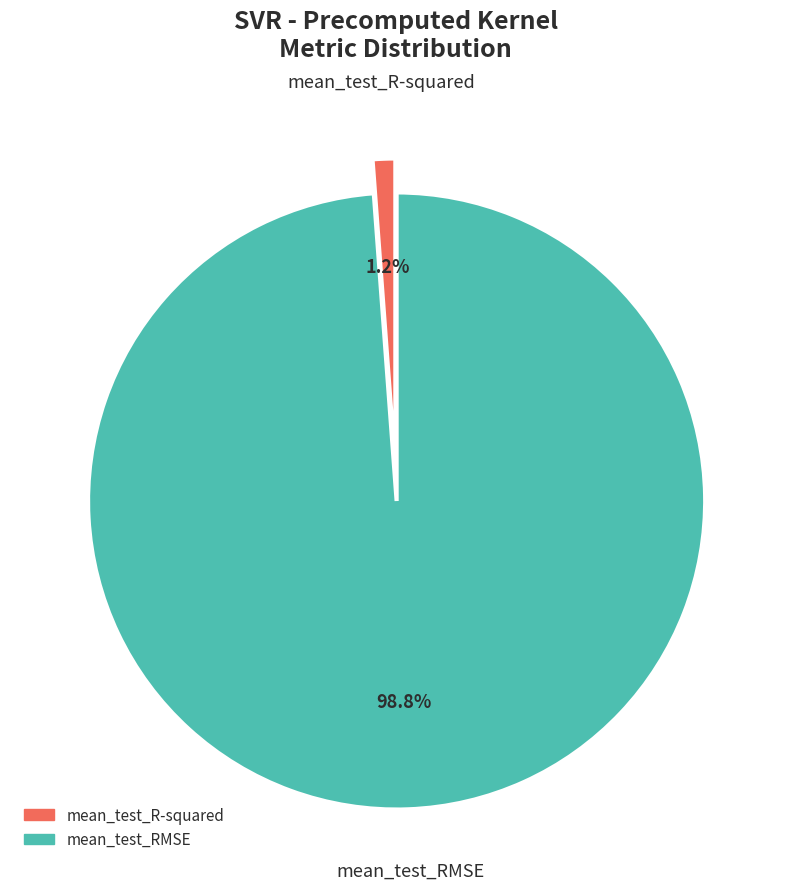

Count the number of slices in the pie.

2